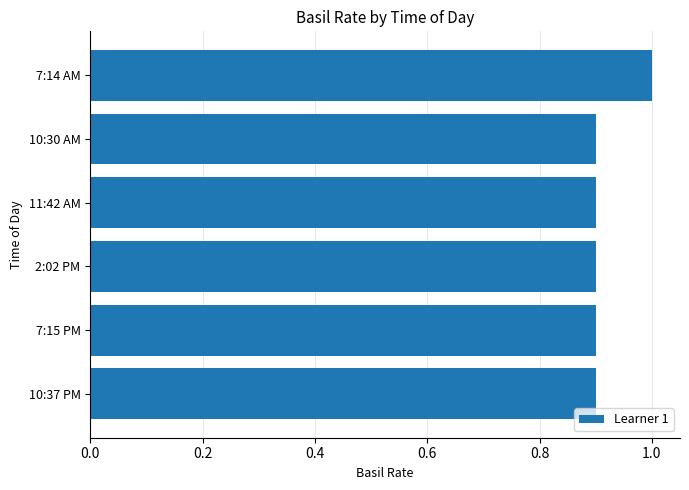

What is the value of the 6th bar from the top?

0.9